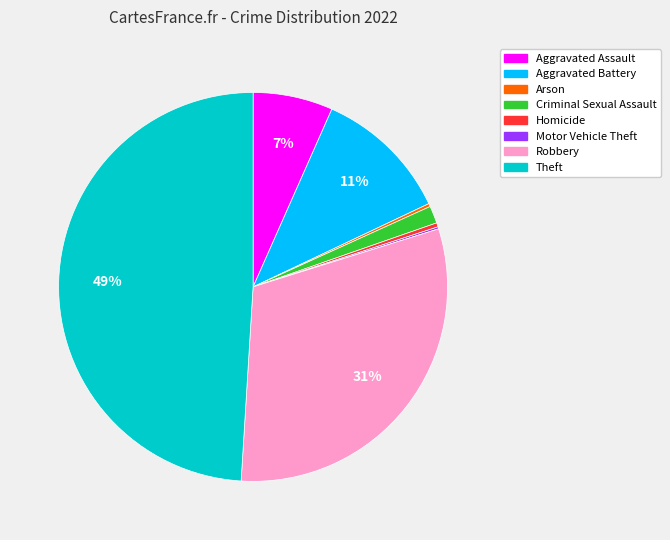

The Homicide slice represents 0% of the pie. True or false?

True